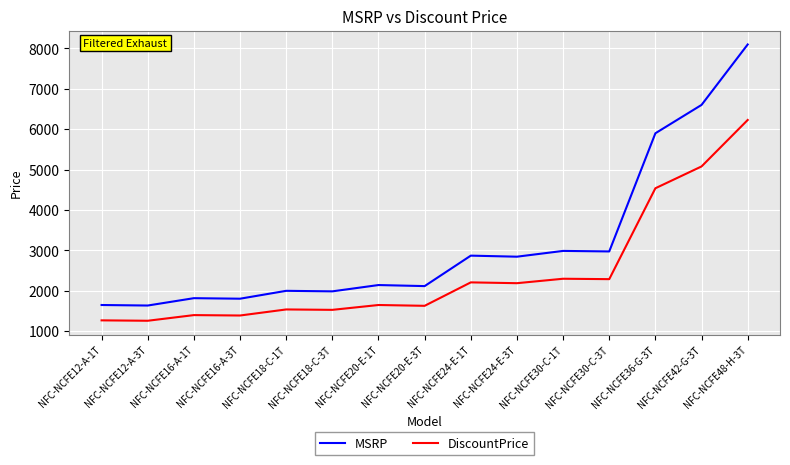

What is the average value of the DiscountPrice series?

2433